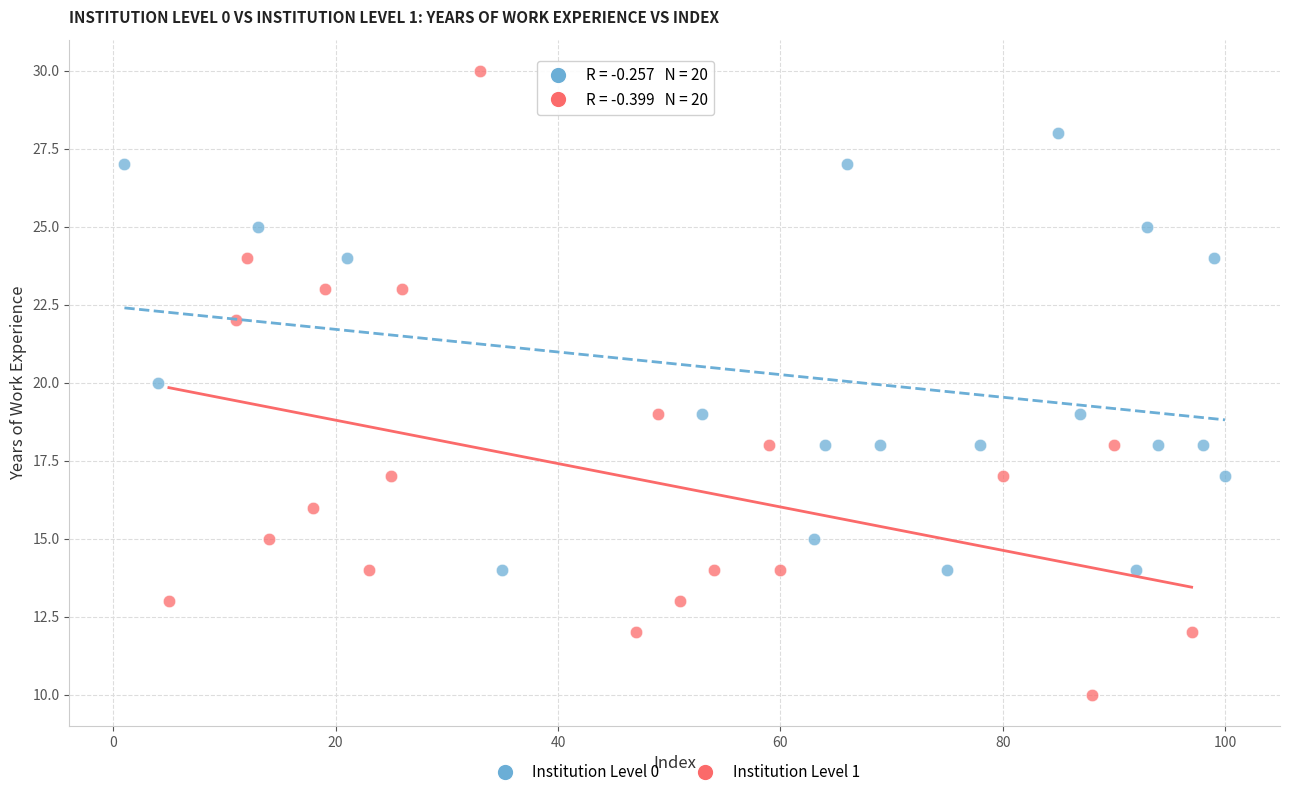

Which series contains the highest Y value?

Institution Level 1